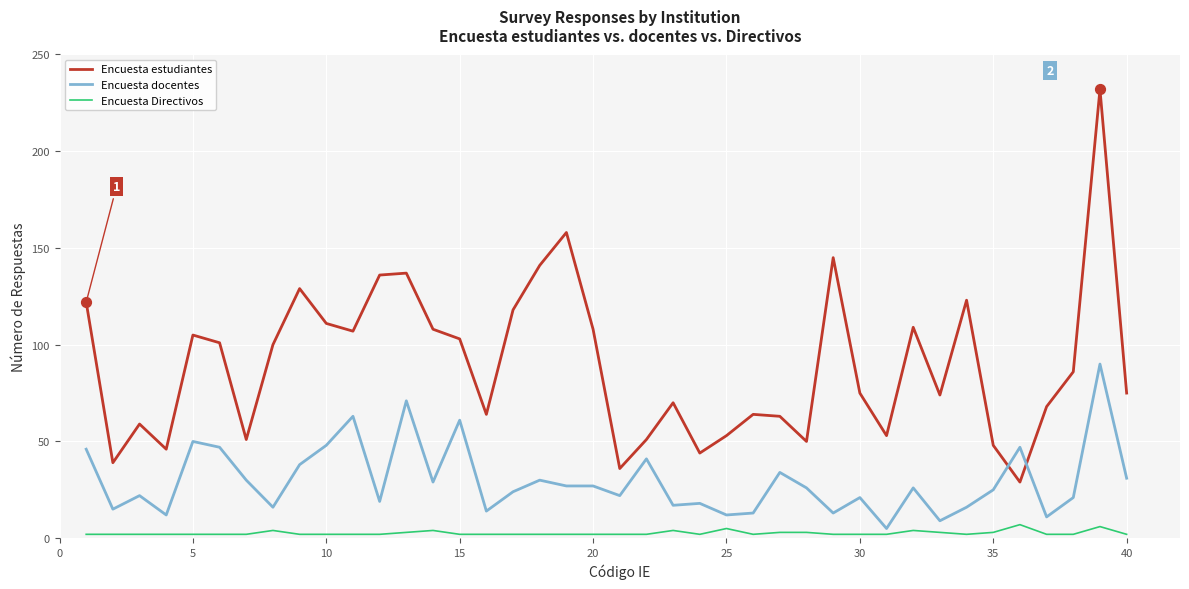

Which series has the largest total across all categories?

Encuesta estudiantes